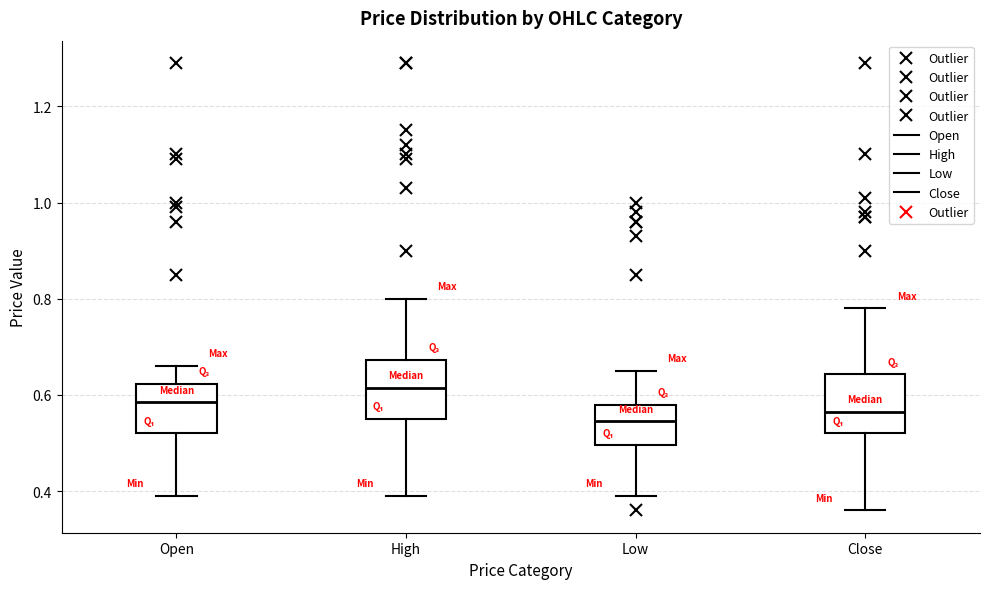

Reading left to right, transcribe this box plot: for each box, give where its median line is, the range the box spans, and where its two whiskers end, as read against the y-axis. The values are not printed on the chart, so give them approximately, as read against the axis.

Open: median 0.58, box 0.52 to 0.62, whiskers 0.40 to 0.66
High: median 0.62, box 0.56 to 0.68, whiskers 0.40 to 0.80
Low: median 0.54, box 0.50 to 0.58, whiskers 0.40 to 0.66
Close: median 0.56, box 0.52 to 0.64, whiskers 0.36 to 0.78